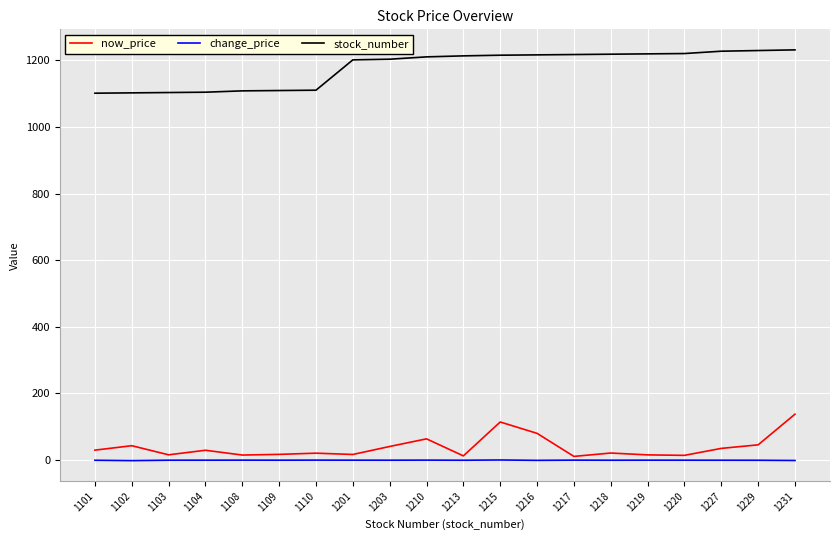

True or false: stock_number and now_price cross at least once.

False